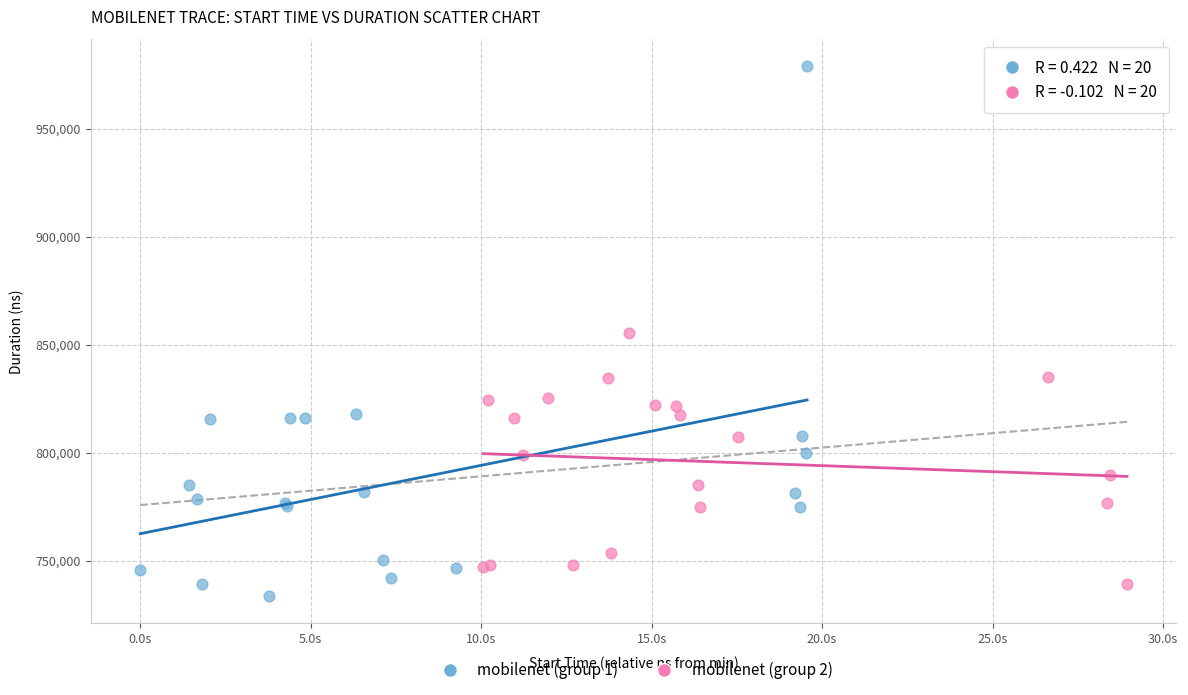

Which series has the largest Y range (max minus min)?

mobilenet (group 1)